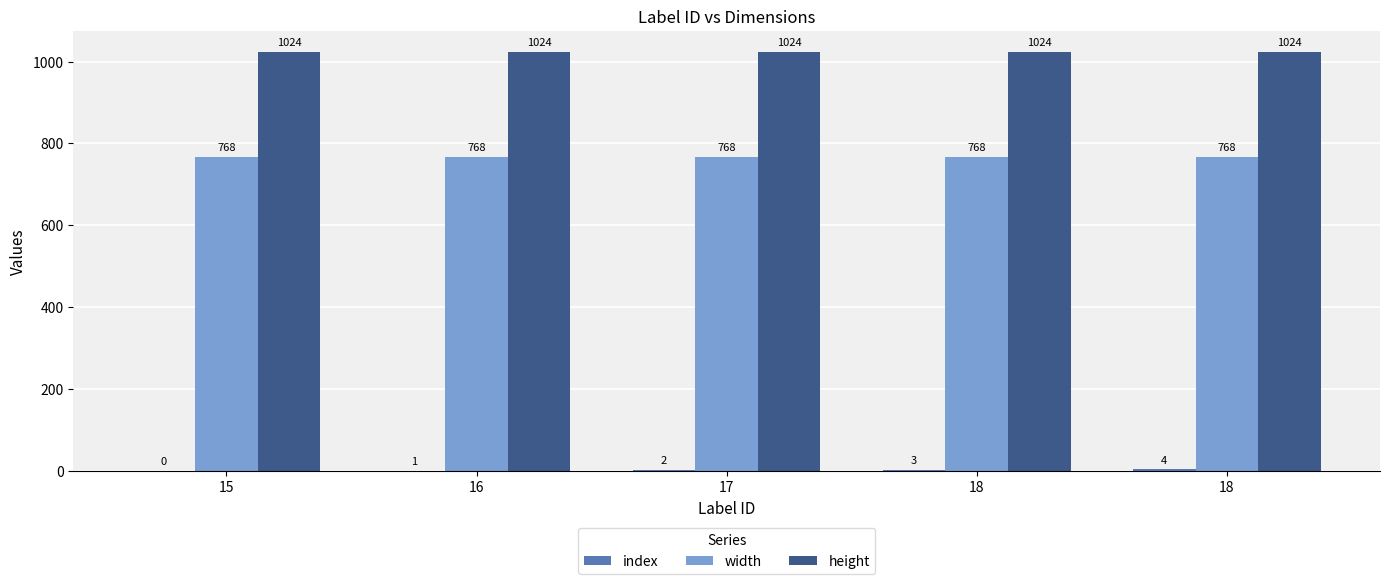

Count the number of categories in the chart.

5